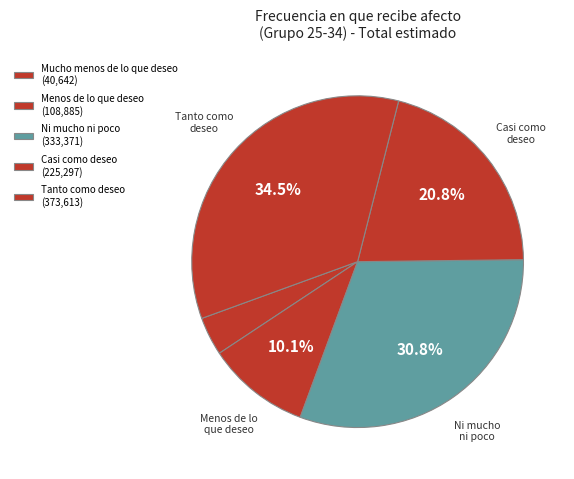

Does any single category account for the majority?

No